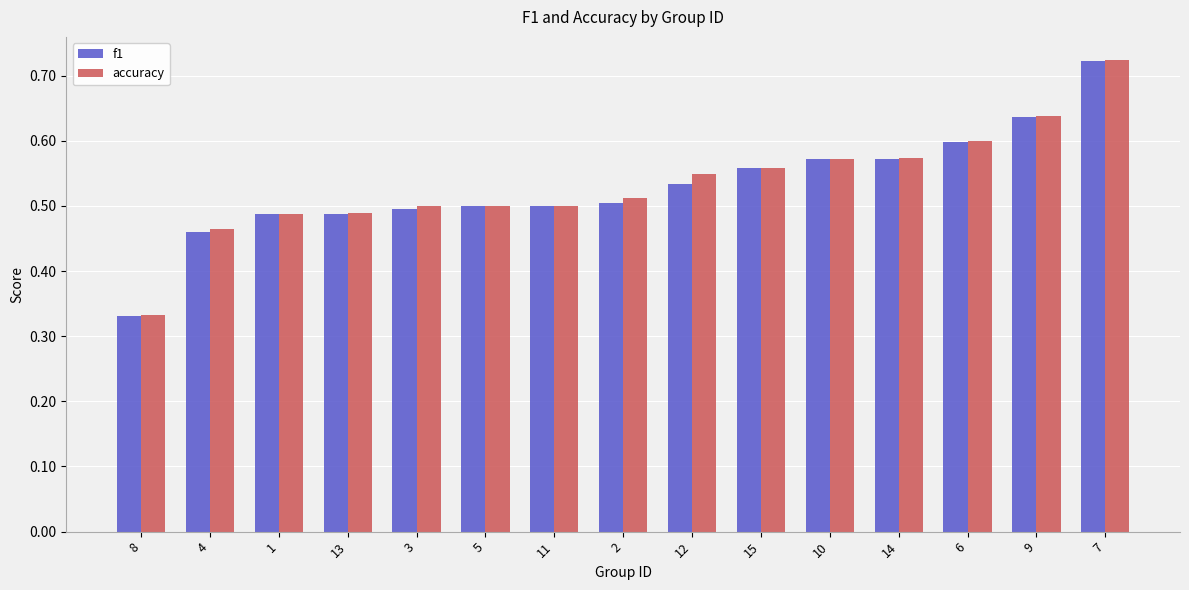

Which series has the largest range (max minus min)?

f1